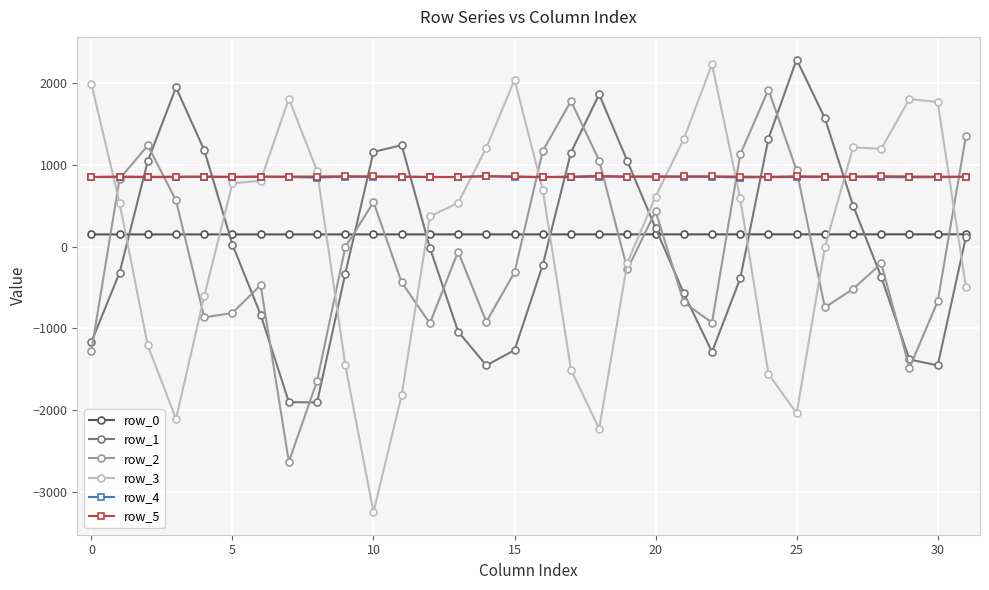

True or false: row_5 and row_3 cross at least once.

True